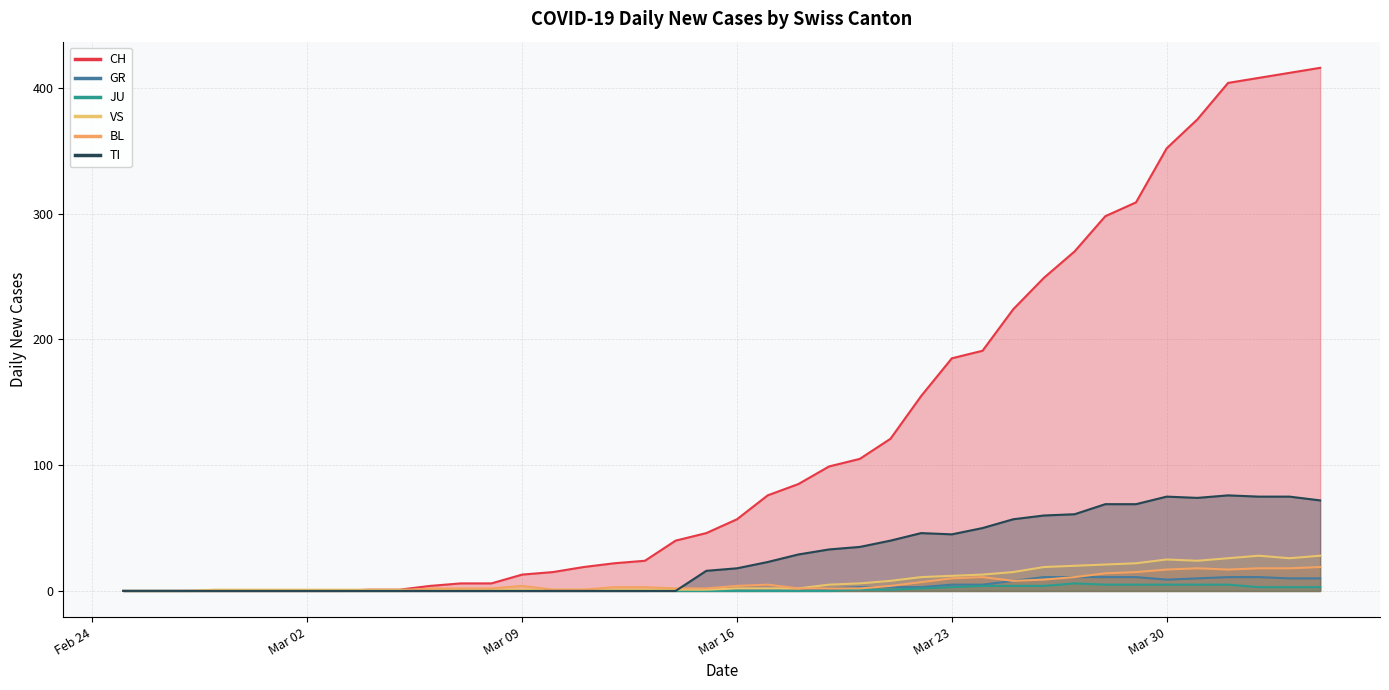

How many times do GR and TI cross each other?

1